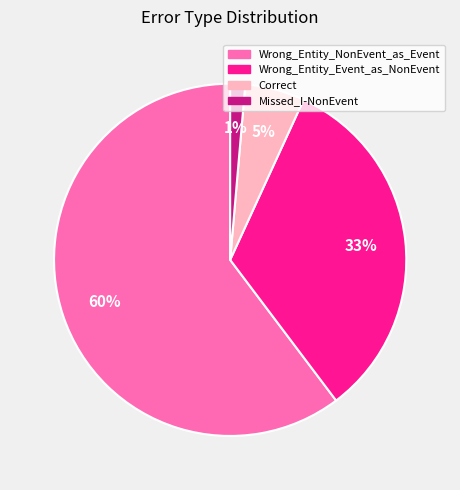

Is it true that Wrong_Entity_NonEvent_as_Event is 55% of the pie?

False